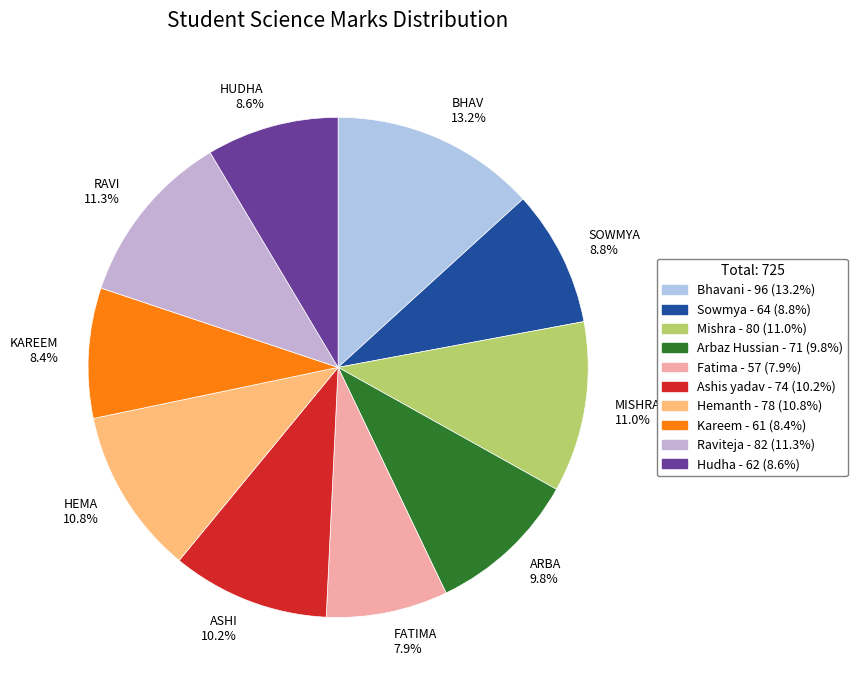

To the nearest percent, what is the difference between the largest and smallest slice percentages?

5%